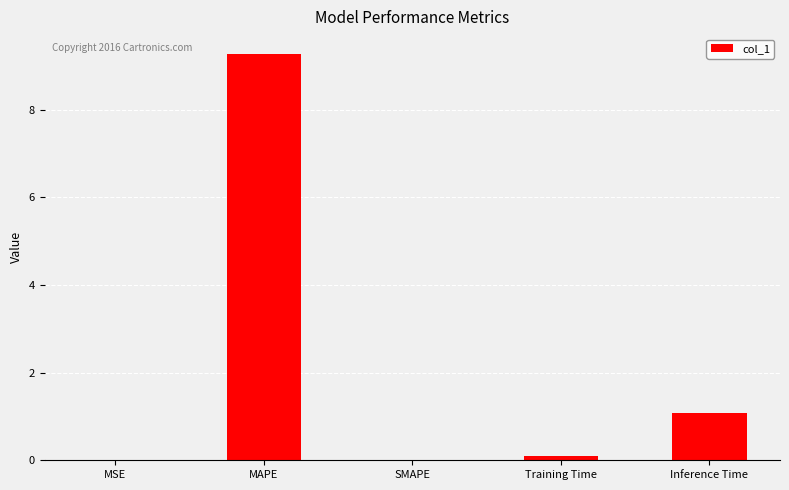

Read the value at MAPE.

9.3